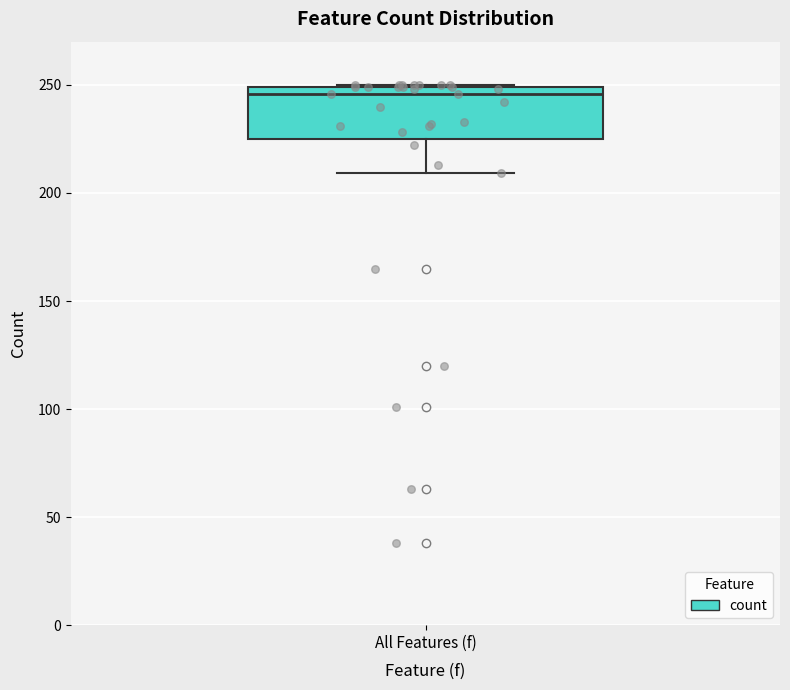

Read this box plot against the y-axis: the position of the median line, the range covered by the box, and the ends of both whiskers. The values are not printed on the chart, so give them approximately, as read against the axis.

median 245, box 225 to 250, whiskers 210 to 250